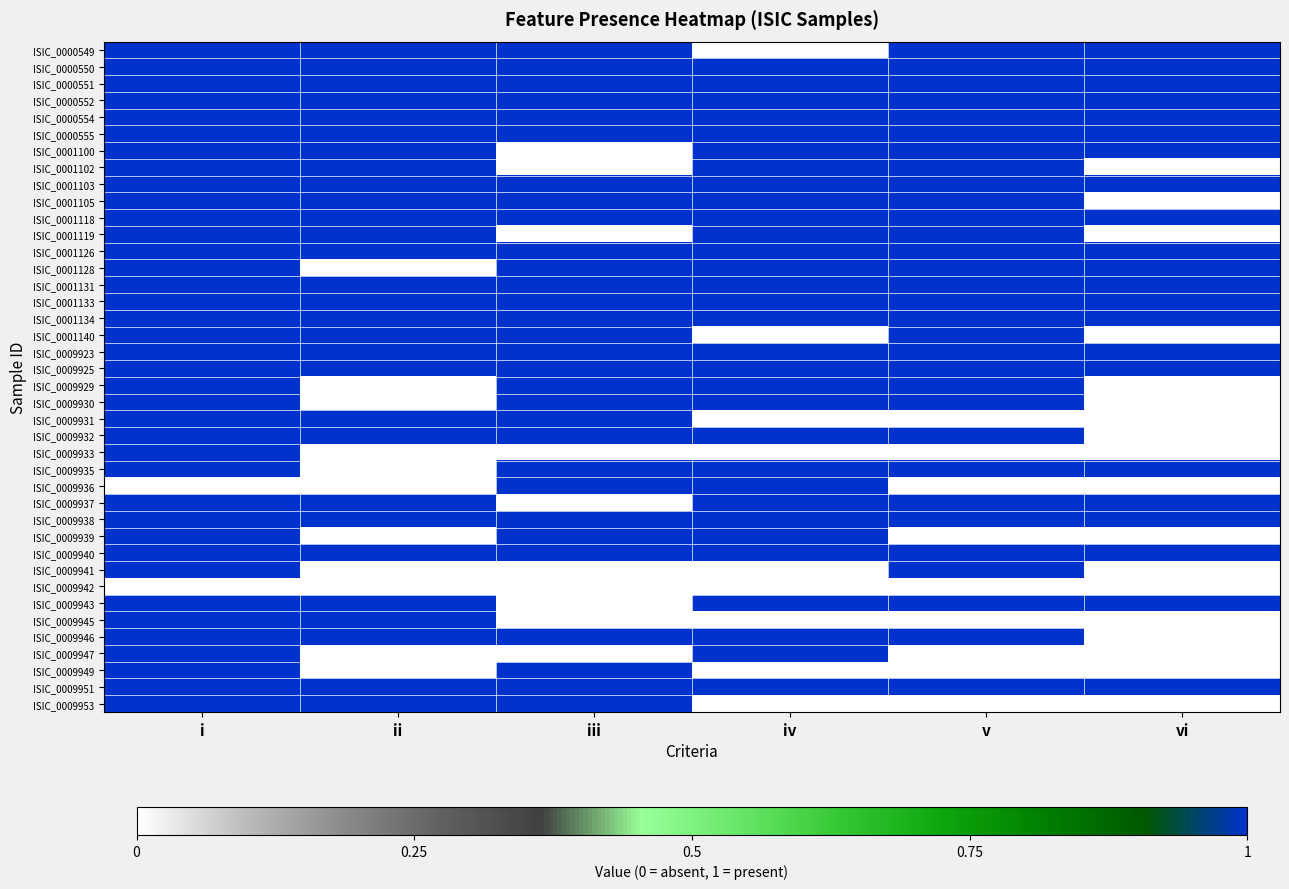

Reading left to right, extract all data points from this chart.

ISIC_0000549: i=1	ii=1	iii=1	iv=0	v=1	vi=1
ISIC_0000550: i=1	ii=1	iii=1	iv=1	v=1	vi=1
ISIC_0000551: i=1	ii=1	iii=1	iv=1	v=1	vi=1
ISIC_0000552: i=1	ii=1	iii=1	iv=1	v=1	vi=1
ISIC_0000554: i=1	ii=1	iii=1	iv=1	v=1	vi=1
ISIC_0000555: i=1	ii=1	iii=1	iv=1	v=1	vi=1
ISIC_0001100: i=1	ii=1	iii=0	iv=1	v=1	vi=1
ISIC_0001102: i=1	ii=1	iii=0	iv=1	v=1	vi=0
ISIC_0001103: i=1	ii=1	iii=1	iv=1	v=1	vi=1
ISIC_0001105: i=1	ii=1	iii=1	iv=1	v=1	vi=0
ISIC_0001118: i=1	ii=1	iii=1	iv=1	v=1	vi=1
ISIC_0001119: i=1	ii=1	iii=0	iv=1	v=1	vi=0
ISIC_0001126: i=1	ii=1	iii=1	iv=1	v=1	vi=1
ISIC_0001128: i=1	ii=0	iii=1	iv=1	v=1	vi=1
ISIC_0001131: i=1	ii=1	iii=1	iv=1	v=1	vi=1
ISIC_0001133: i=1	ii=1	iii=1	iv=1	v=1	vi=1
ISIC_0001134: i=1	ii=1	iii=1	iv=1	v=1	vi=1
ISIC_0001140: i=1	ii=1	iii=1	iv=0	v=1	vi=0
ISIC_0009923: i=1	ii=1	iii=1	iv=1	v=1	vi=1
ISIC_0009925: i=1	ii=1	iii=1	iv=1	v=1	vi=1
ISIC_0009929: i=1	ii=0	iii=1	iv=1	v=1	vi=0
ISIC_0009930: i=1	ii=0	iii=1	iv=1	v=1	vi=0
ISIC_0009931: i=1	ii=1	iii=1	iv=0	v=0	vi=0
ISIC_0009932: i=1	ii=1	iii=1	iv=1	v=1	vi=0
ISIC_0009933: i=1	ii=0	iii=0	iv=0	v=0	vi=0
ISIC_0009935: i=1	ii=0	iii=1	iv=1	v=1	vi=1
ISIC_0009936: i=0	ii=0	iii=1	iv=1	v=0	vi=0
ISIC_0009937: i=1	ii=1	iii=0	iv=1	v=1	vi=1
ISIC_0009938: i=1	ii=1	iii=1	iv=1	v=1	vi=1
ISIC_0009939: i=1	ii=0	iii=1	iv=1	v=0	vi=0
ISIC_0009940: i=1	ii=1	iii=1	iv=1	v=1	vi=1
ISIC_0009941: i=1	ii=0	iii=0	iv=0	v=1	vi=0
ISIC_0009942: i=0	ii=0	iii=0	iv=0	v=0	vi=0
ISIC_0009943: i=1	ii=1	iii=0	iv=1	v=1	vi=1
ISIC_0009945: i=1	ii=1	iii=0	iv=0	v=0	vi=0
ISIC_0009946: i=1	ii=1	iii=1	iv=1	v=1	vi=0
ISIC_0009947: i=1	ii=0	iii=0	iv=1	v=0	vi=0
ISIC_0009949: i=1	ii=0	iii=1	iv=0	v=0	vi=0
ISIC_0009951: i=1	ii=1	iii=1	iv=1	v=1	vi=1
ISIC_0009953: i=1	ii=1	iii=1	iv=0	v=0	vi=0